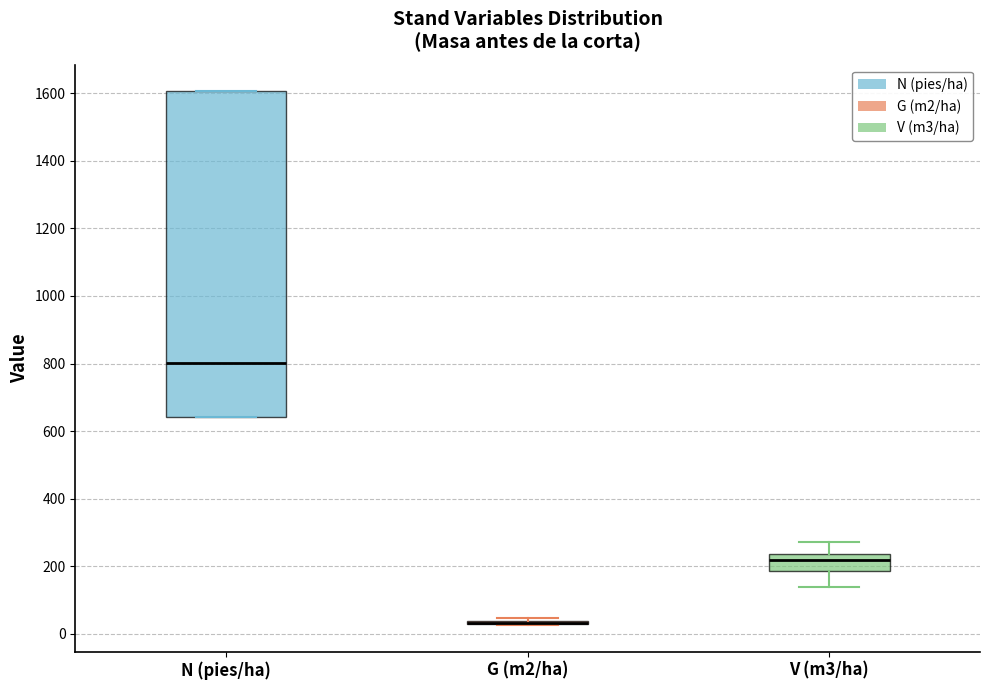

Reading left to right, read every box against the y-axis: the position of its median line, the range the box covers, and the ends of its whiskers. The values are not printed on the chart, so give them approximately, as read against the axis.

N (pies/ha): median 800, box 640 to 1600, whiskers 640 to 1600
G (m2/ha): box collapsed to a line at 40, whiskers 20 to 40
V (m3/ha): median 220, box 180 to 240, whiskers 140 to 280